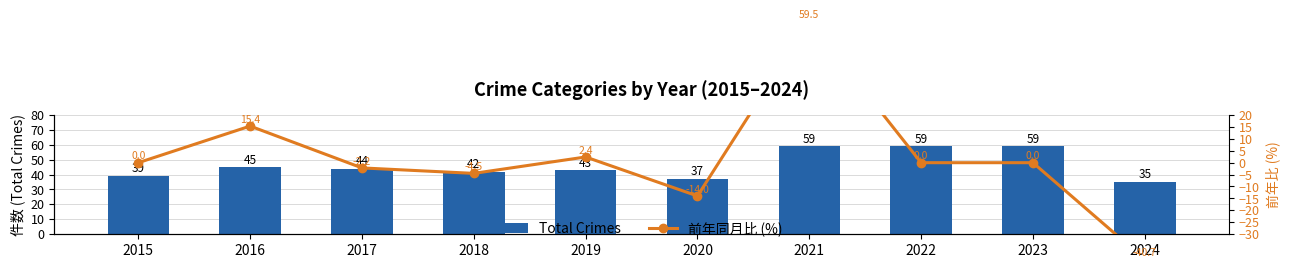

What is the spread (max minus min) of values at 2021?

0.5